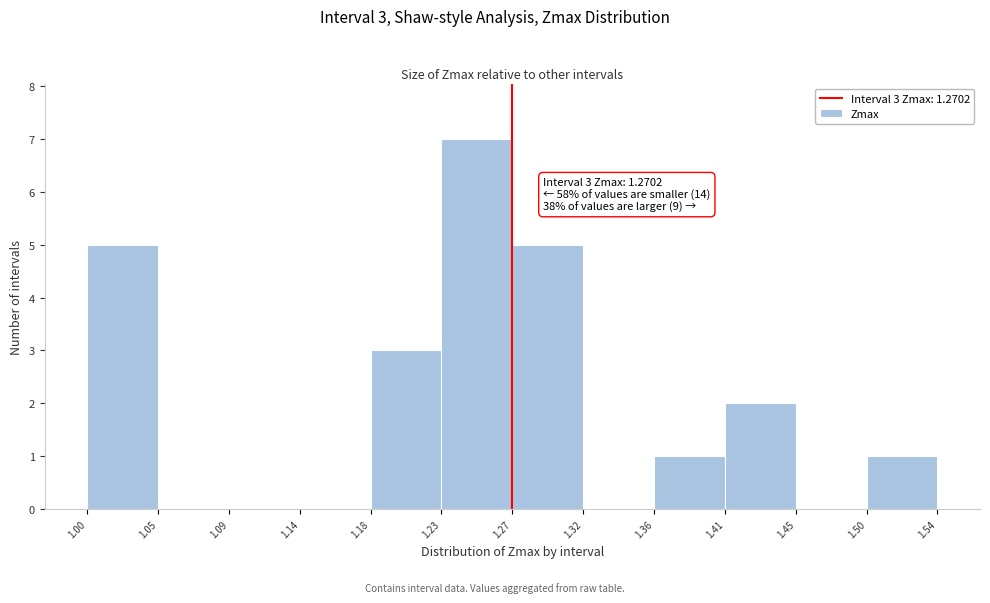

Which range on the x-axis has the tallest bar?

1.23 to 1.27